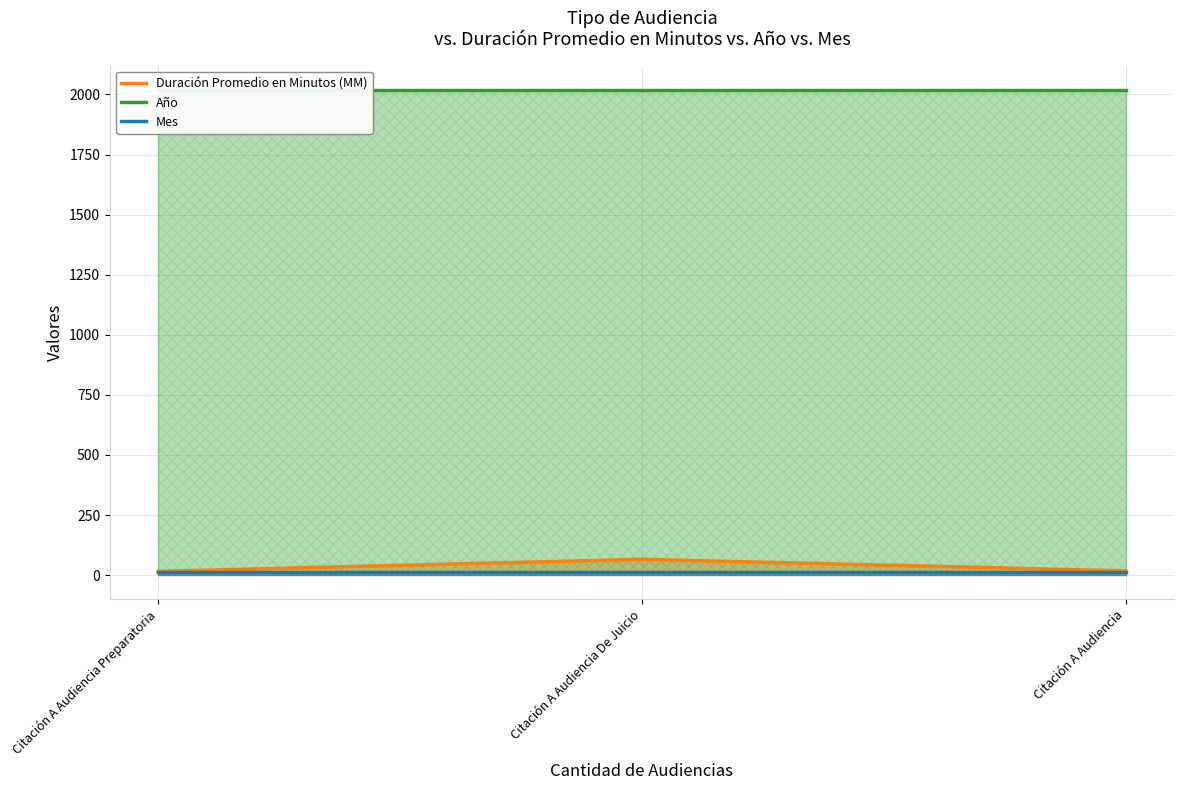

Which label corresponds to the smallest value in the chart?

Citación A Audiencia Preparatoria